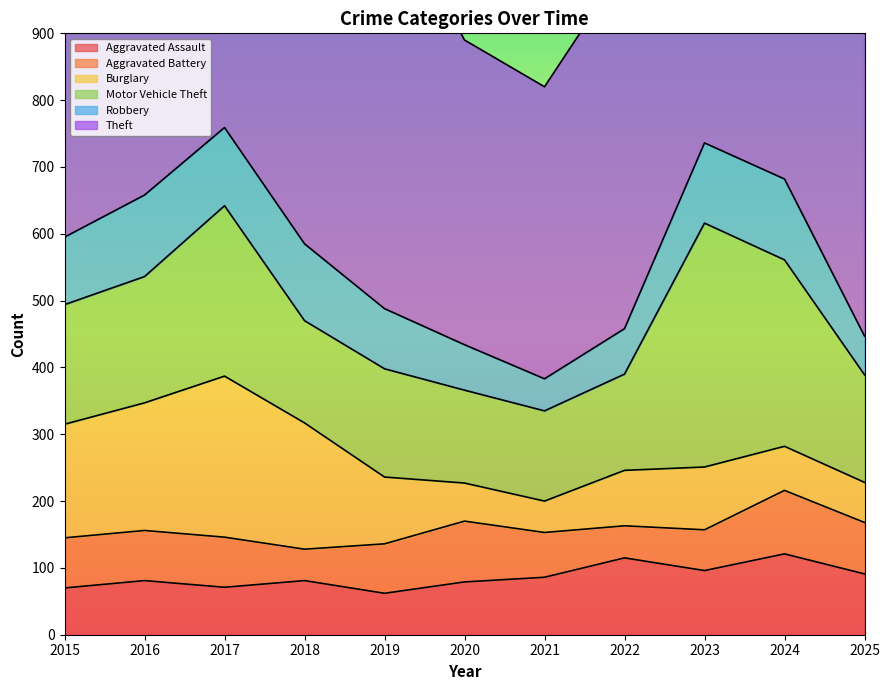

What is the minimum value for Aggravated Assault?

62